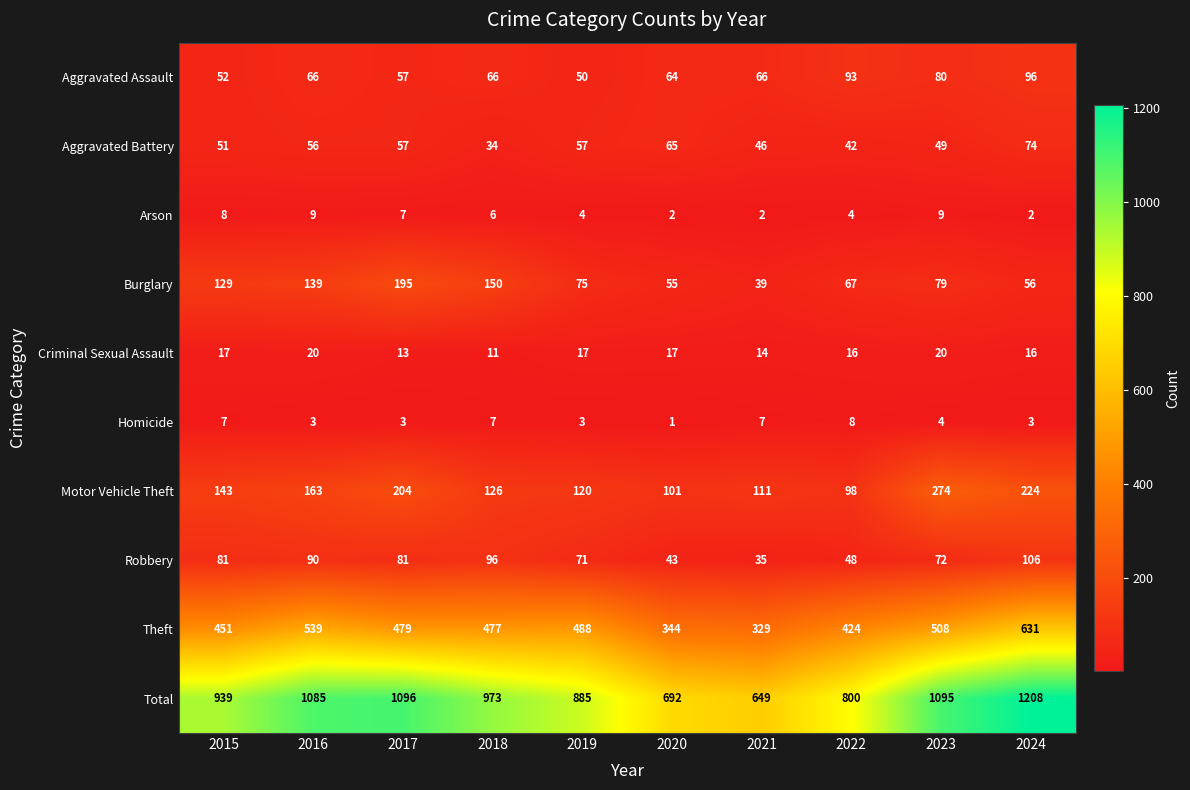

The Motor Vehicle Theft series shows 27 at 2019. True or false?

False